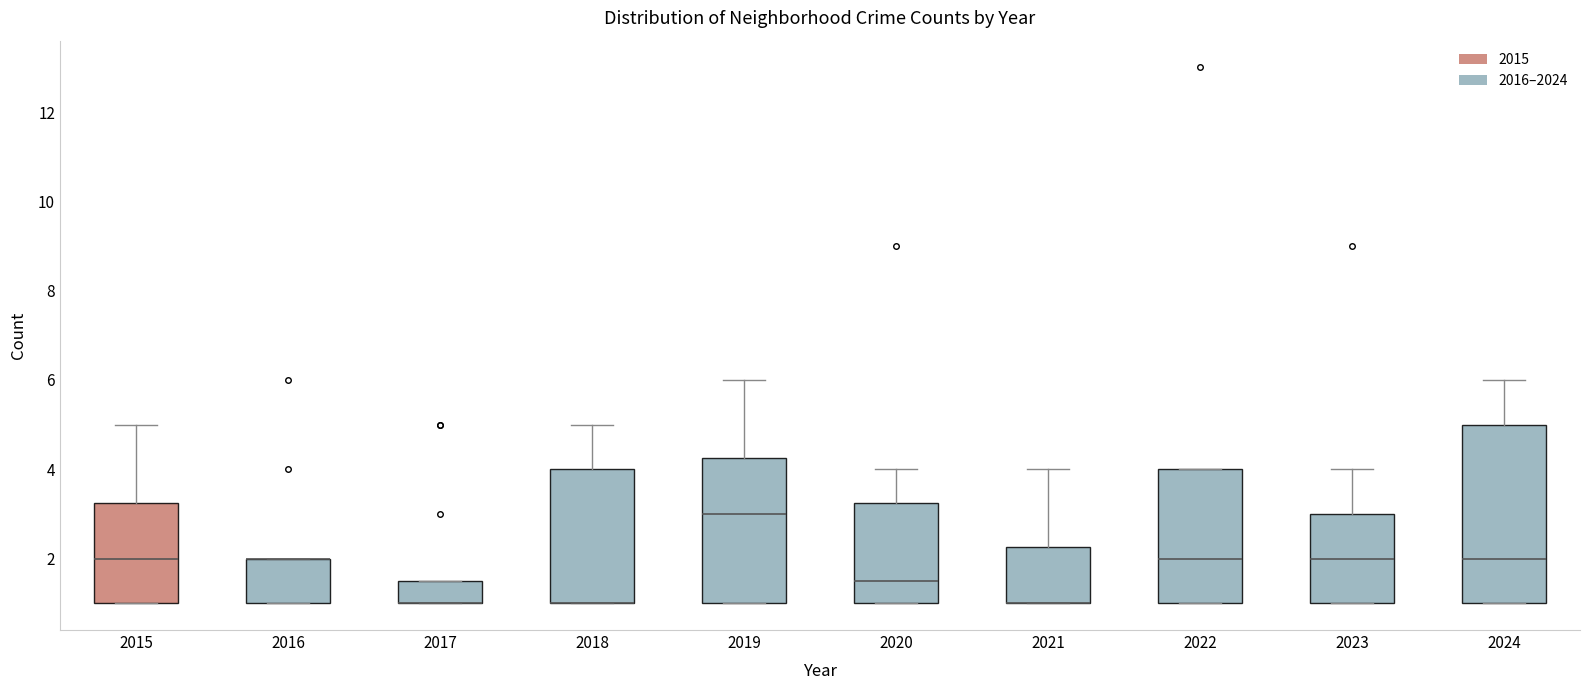

Where is the lower edge of the box at x = 2020 on the y-axis? The values are not printed on the chart, so give them approximately, as read against the axis.

1.0